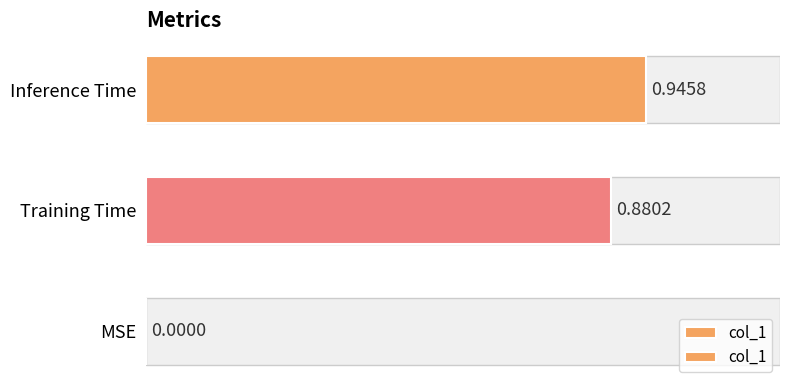

Reading right to left, extract all data points from this chart.

0.9	0.9	0.0